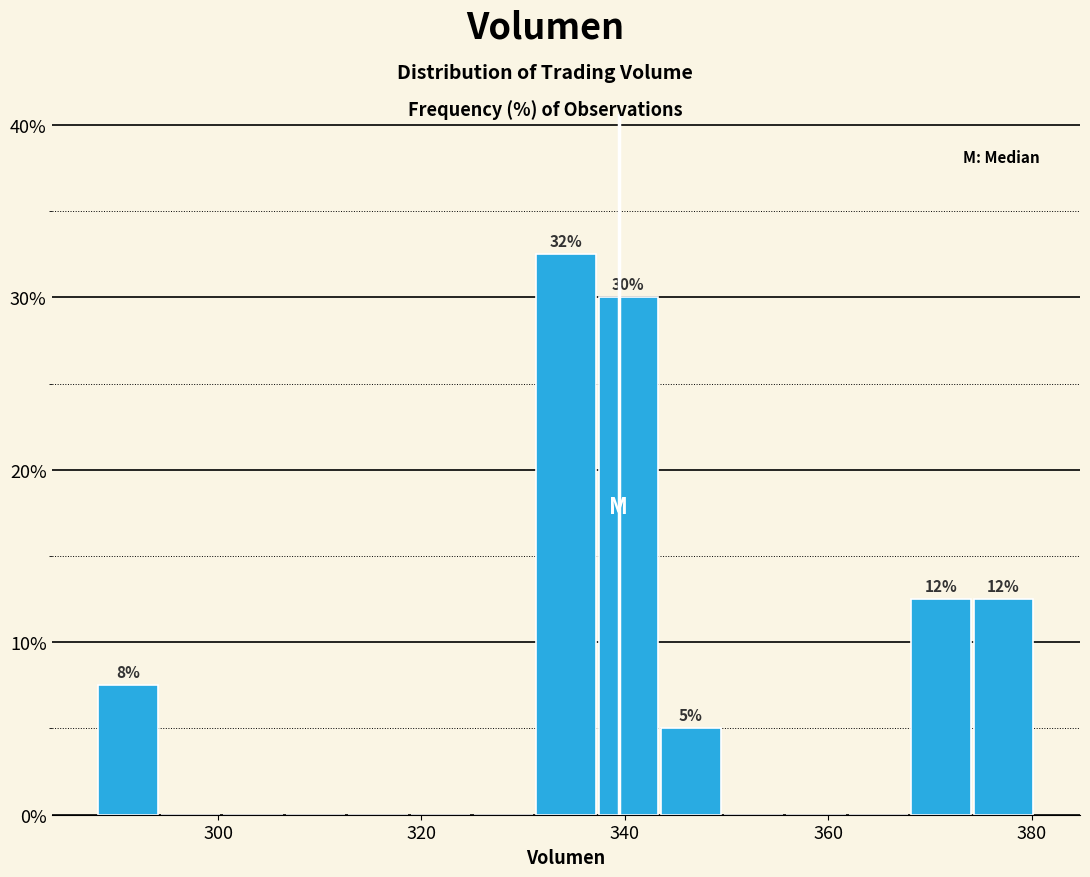

Around what value on the x-axis is the tallest bar? Give the approximate position of its centre, as read against the axis.

334